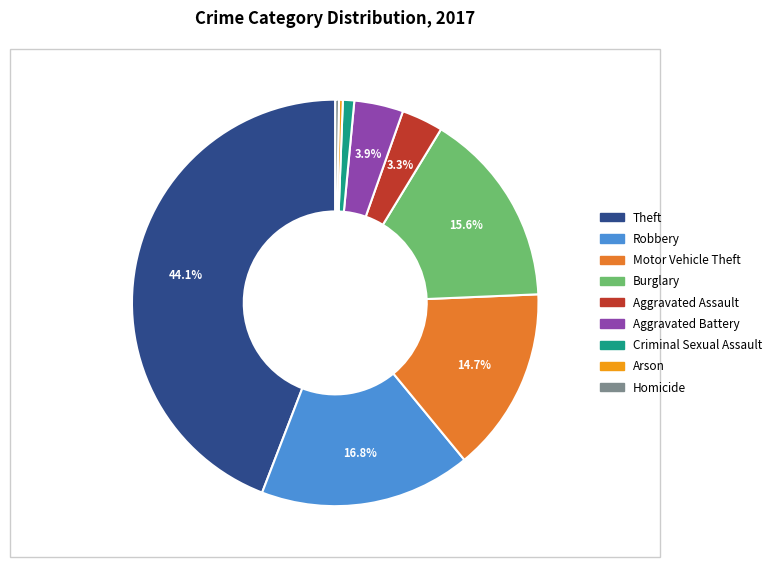

How many segments does this pie chart have?

9